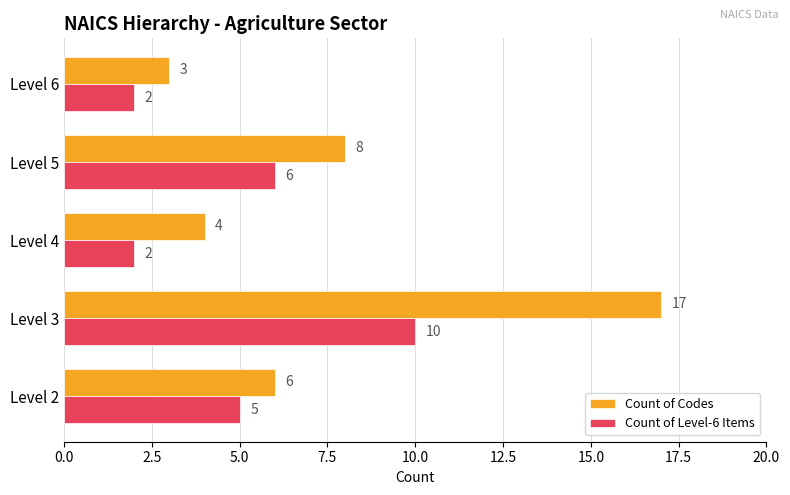

What is the total value across all series at Level 2?

11